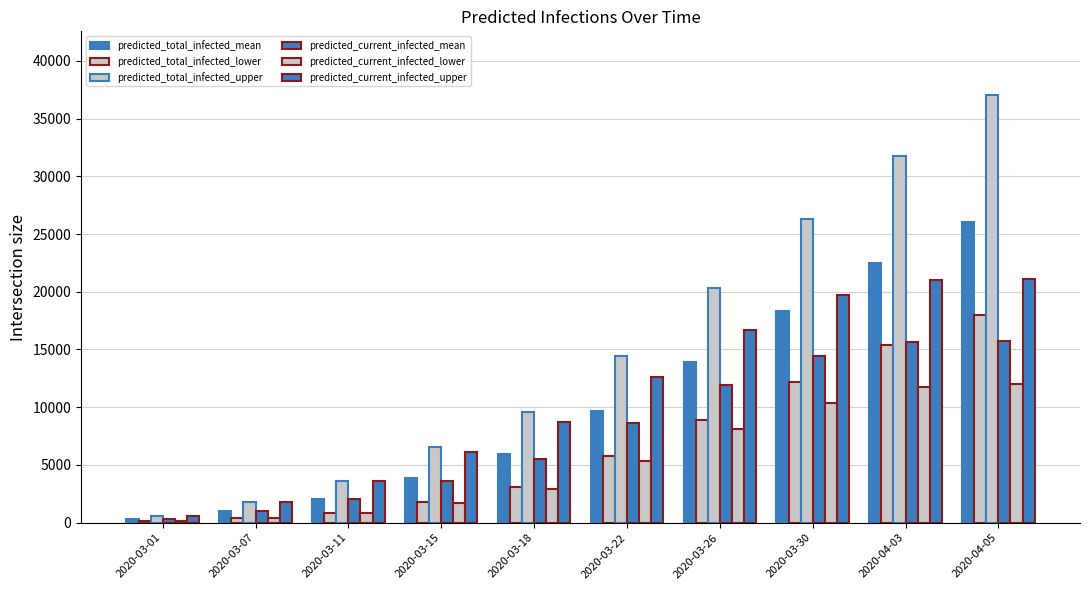

Are the bars grouped side by side (vs. stacked)?

Yes